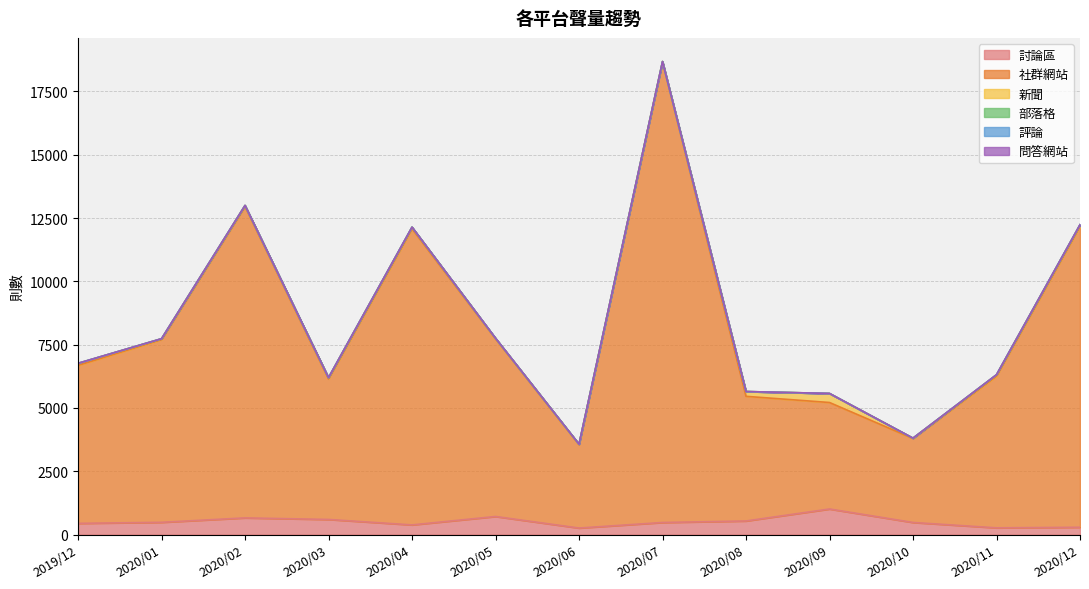

Count the number of categories in the chart.

13